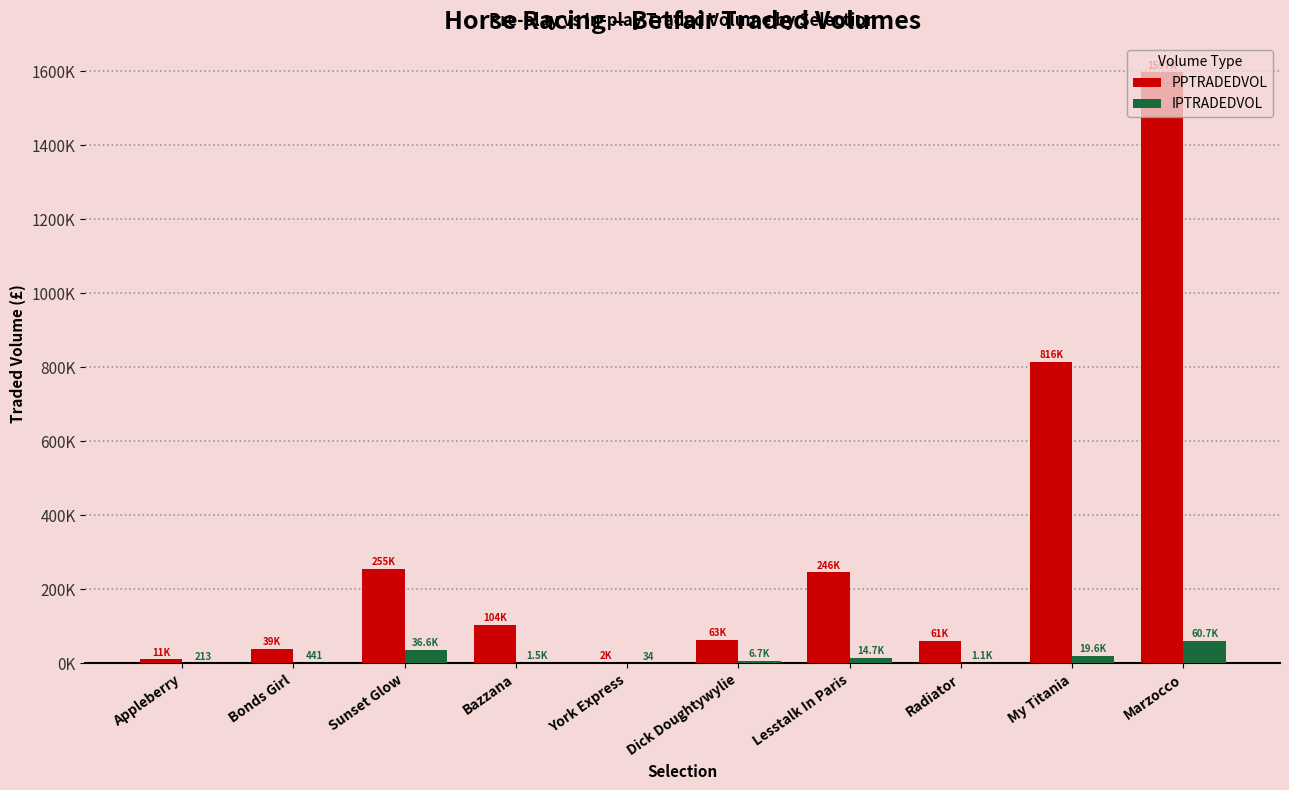

Where does the IPTRADEDVOL series first go above 6666?

Sunset Glow